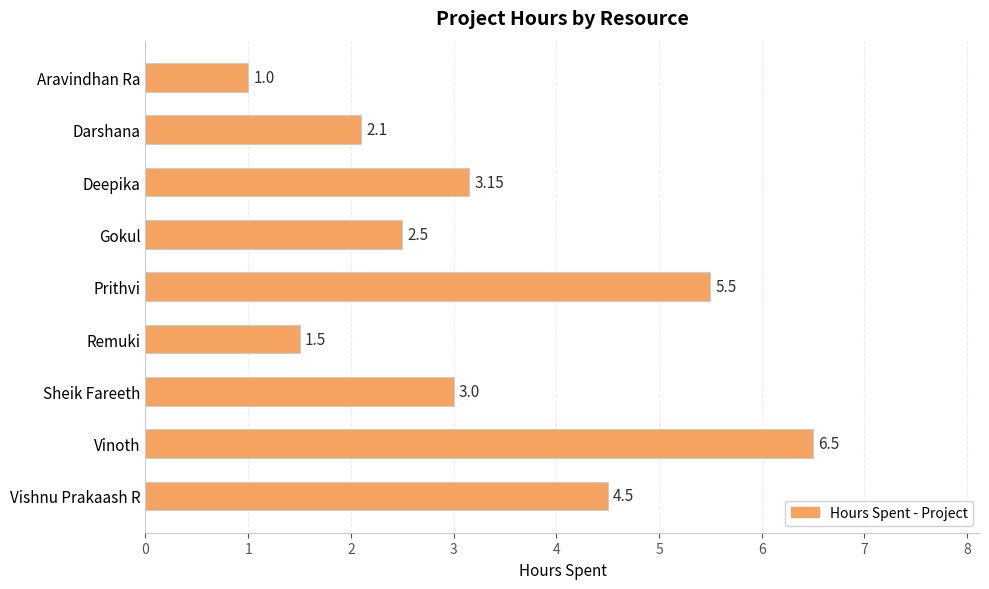

What is the label of the 4th bar from the bottom?

Remuki